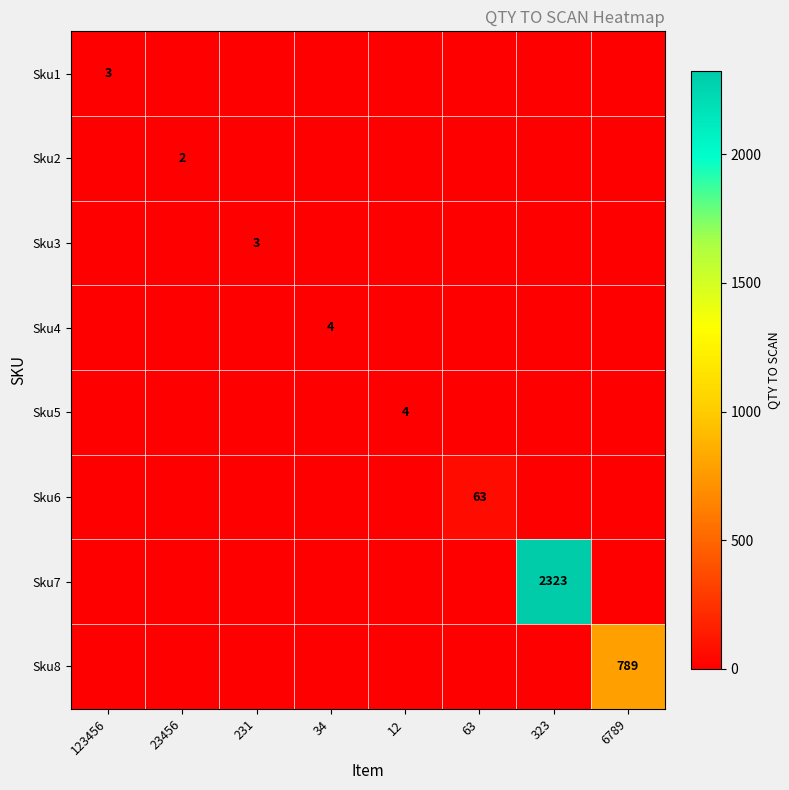

How many data points in Sku4 are above 0?

1